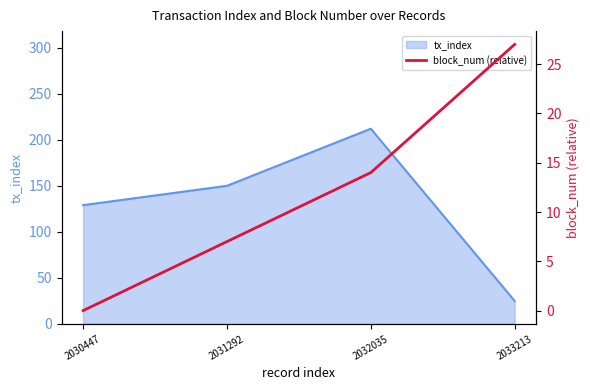

Rank the categories by tx_index value from highest to lowest.

2032035, 2031292, 2030447, 2033213